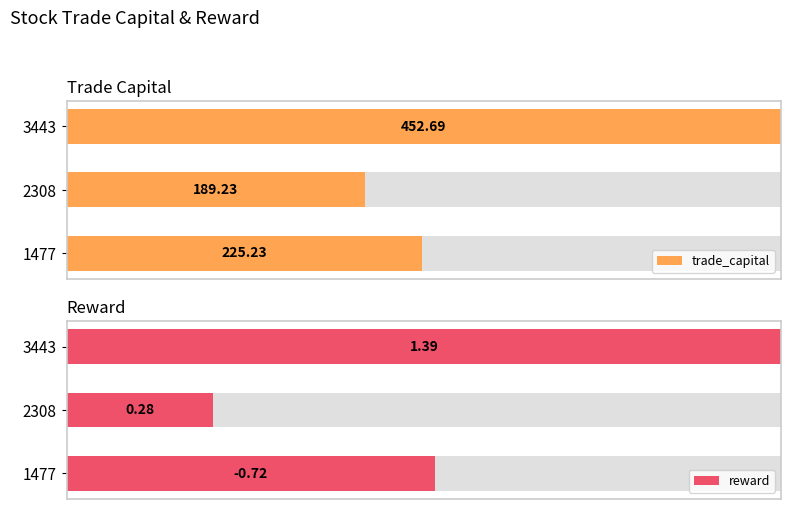

True or false: reward has a value of 30.0 at 0.

False